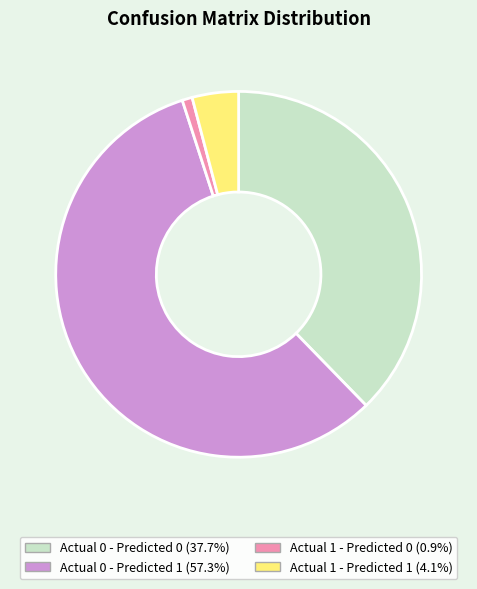

What is the ratio of the value at Actual 0 - Predicted 1 (57.3%) to the value at Actual 0 - Predicted 0 (37.7%)?

1.5